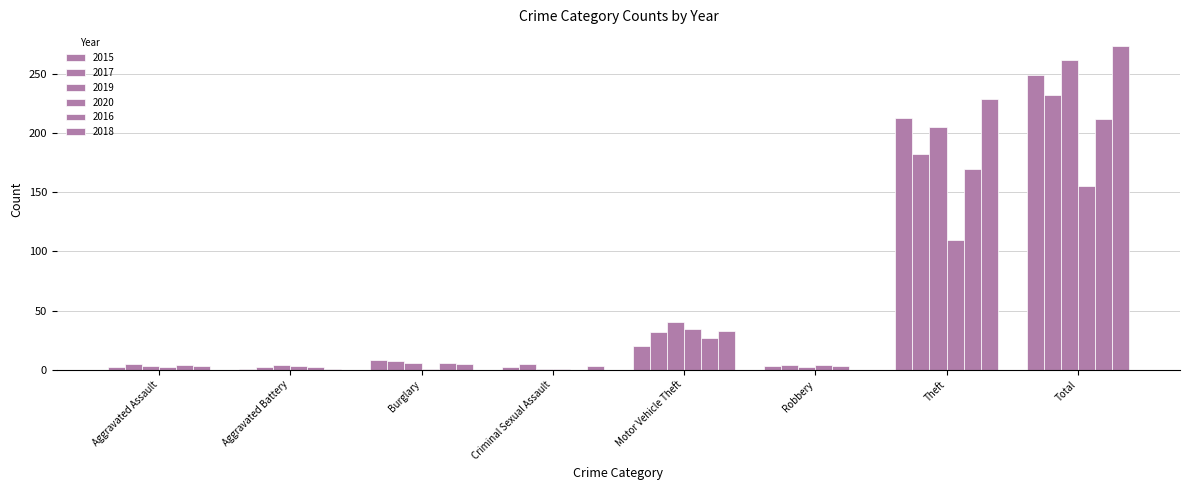

Count the number of data series in this chart.

6